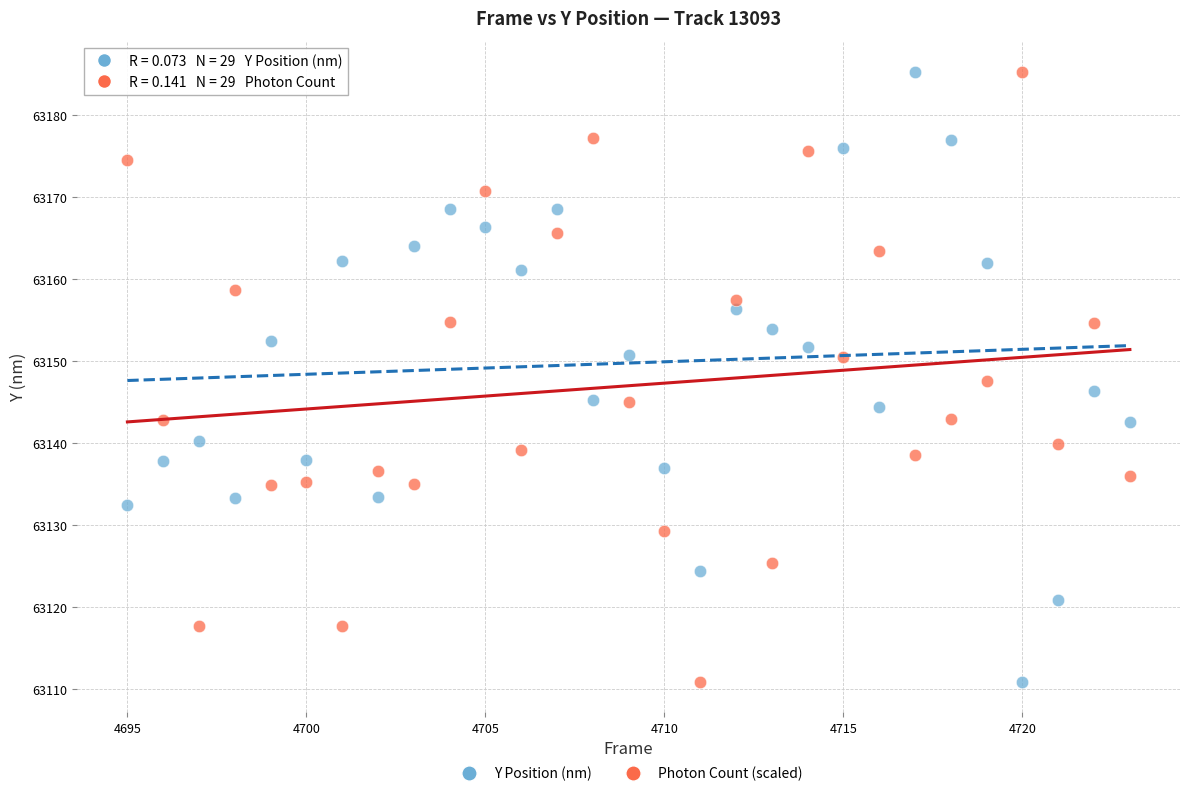

What is the X range (max minus min) for the scatter plot?

28.0